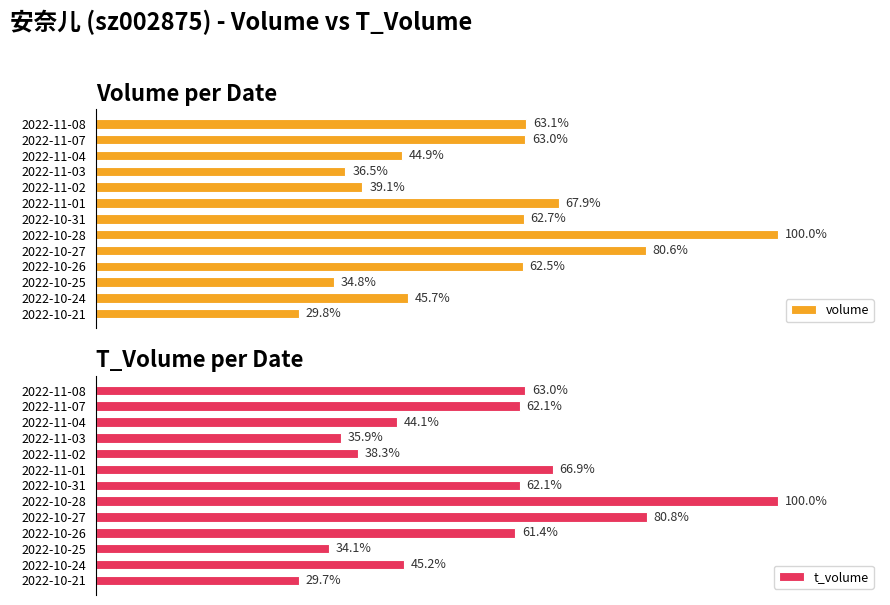

What is the minimum value for volume?

21238